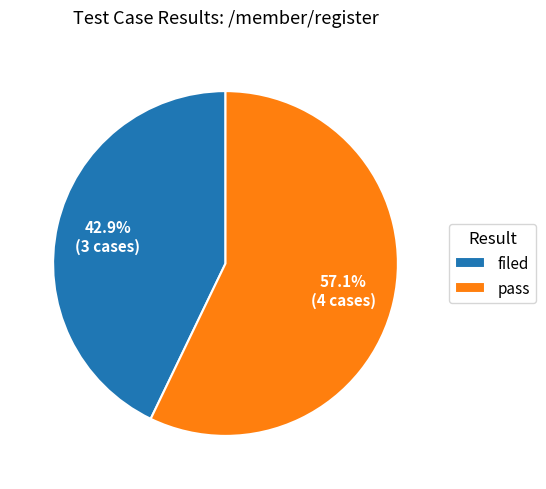

What portion of the pie excludes filed?

57.1%